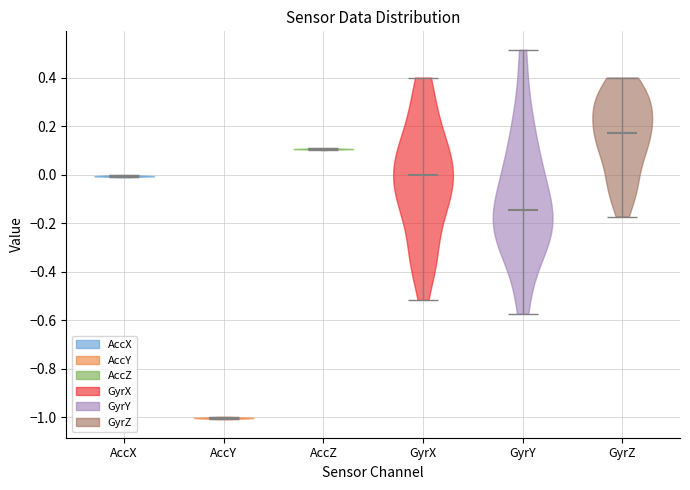

Which violin has the highest median line?

GyrZ